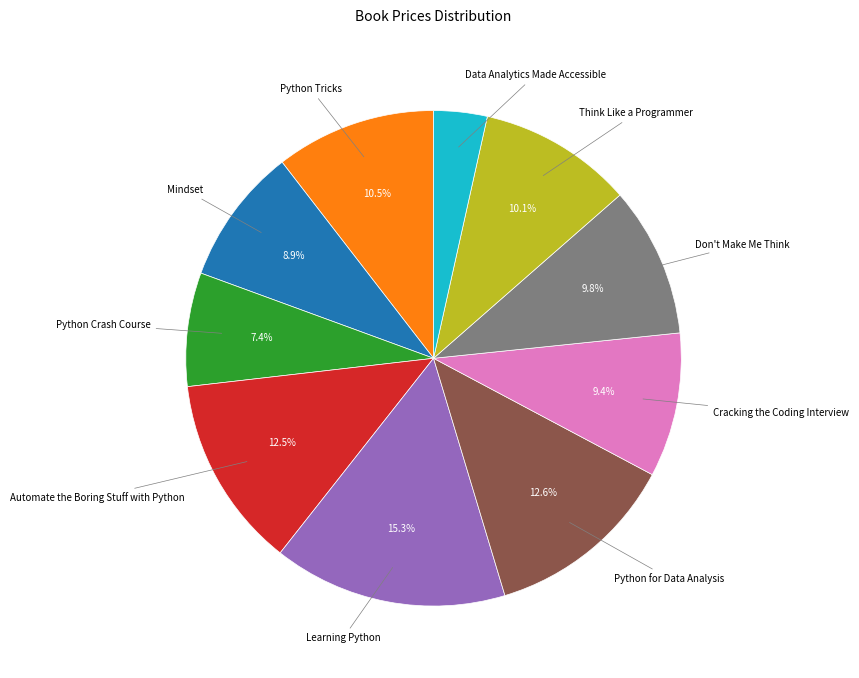

Is there any slice that represents more than half of the pie?

No